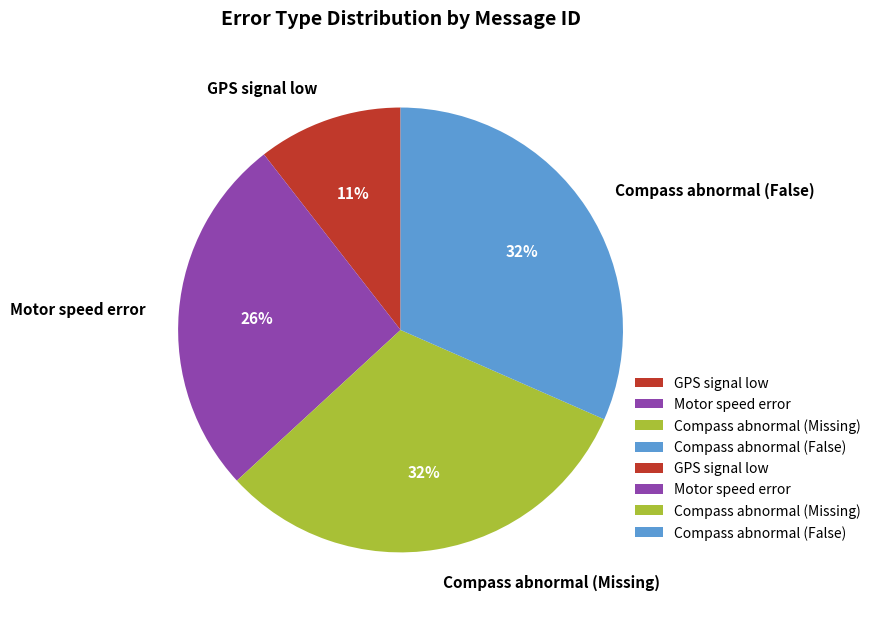

The GPS signal low slice represents 11% of the pie. True or false?

True